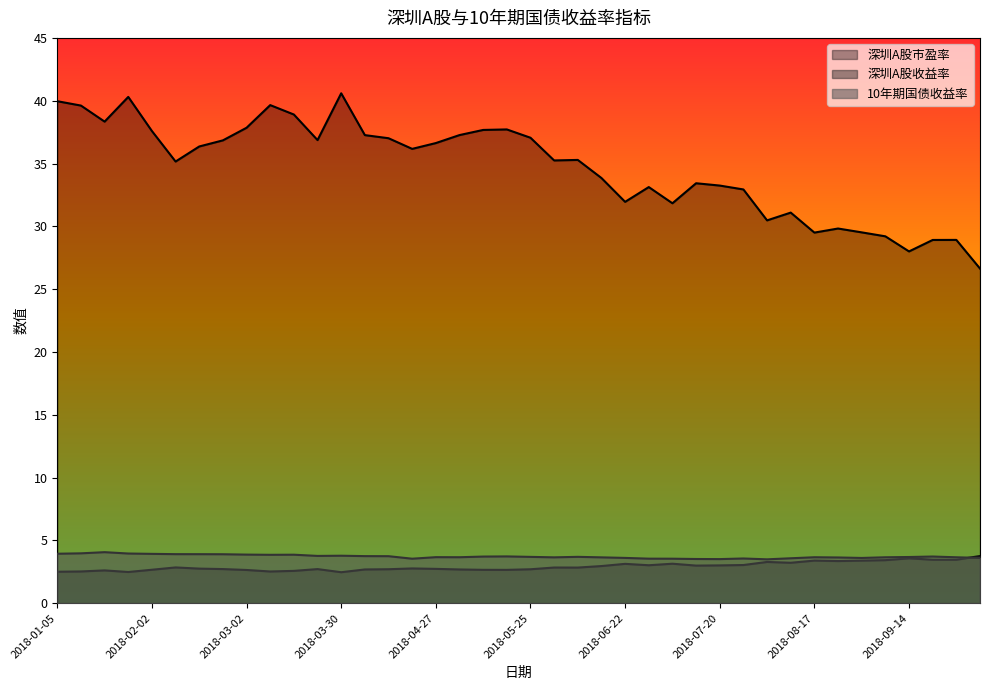

Which series ends up on top after the final intersection of 10年期国债收益率 and 深圳A股收益率?

深圳A股收益率